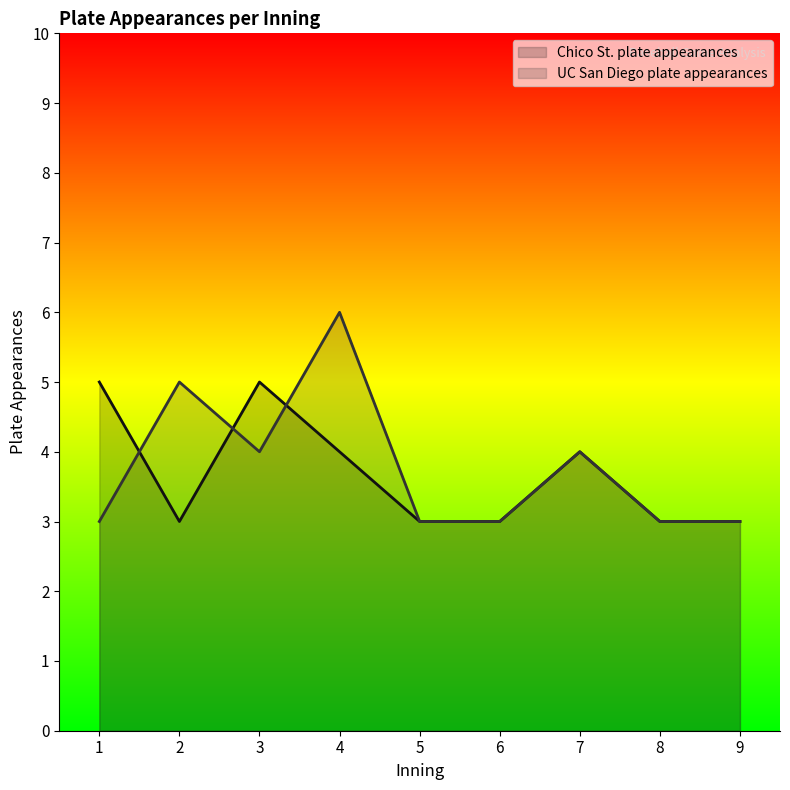

What are all the series names shown in the legend?

Chico St. plate appearances, UC San Diego plate appearances